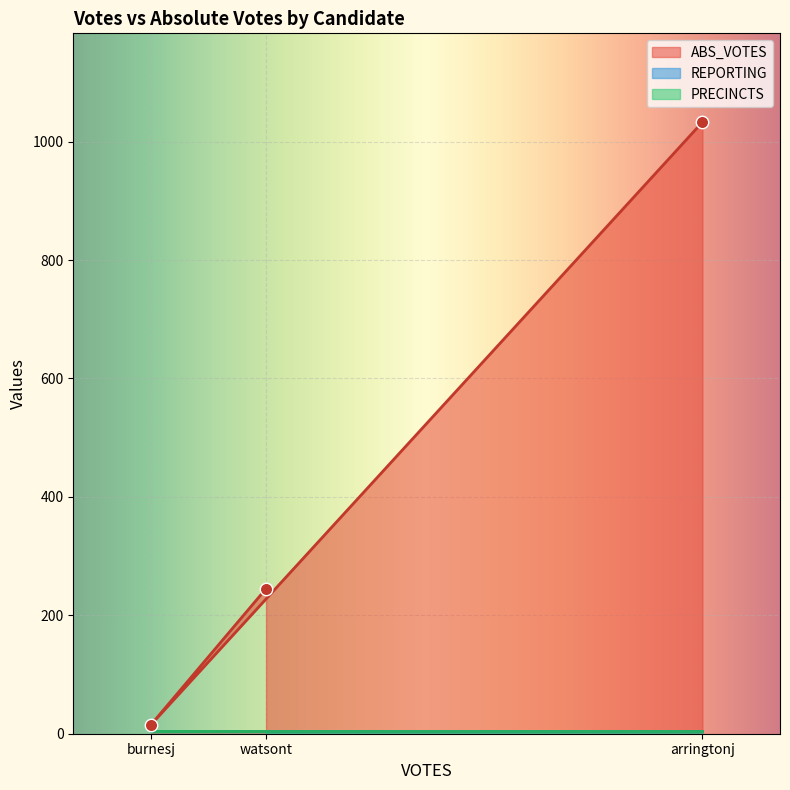

Which series has the largest Y range (max minus min)?

ABS_VOTES